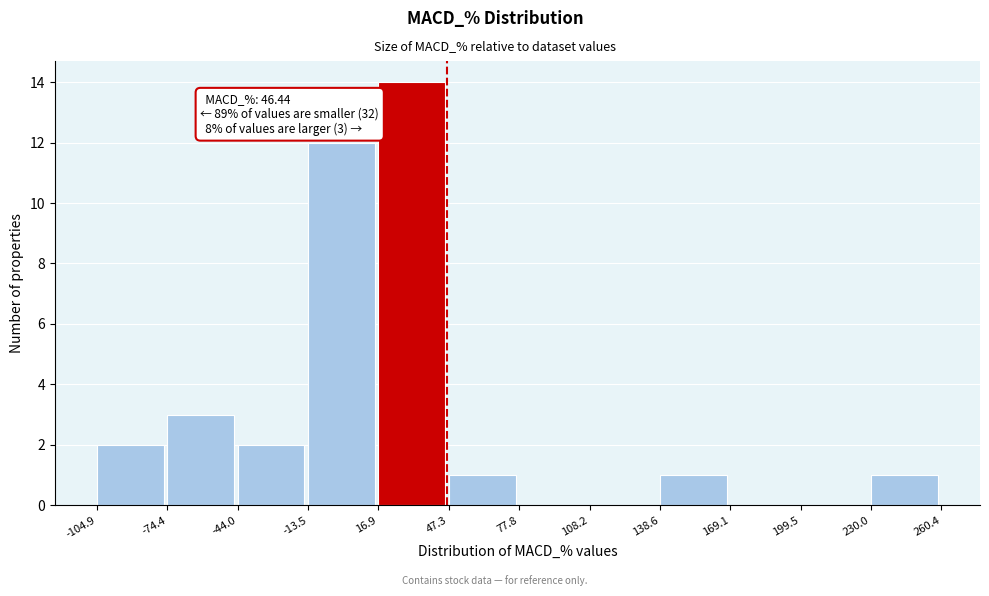

Which range on the x-axis has the tallest bar?

16.9 to 47.3